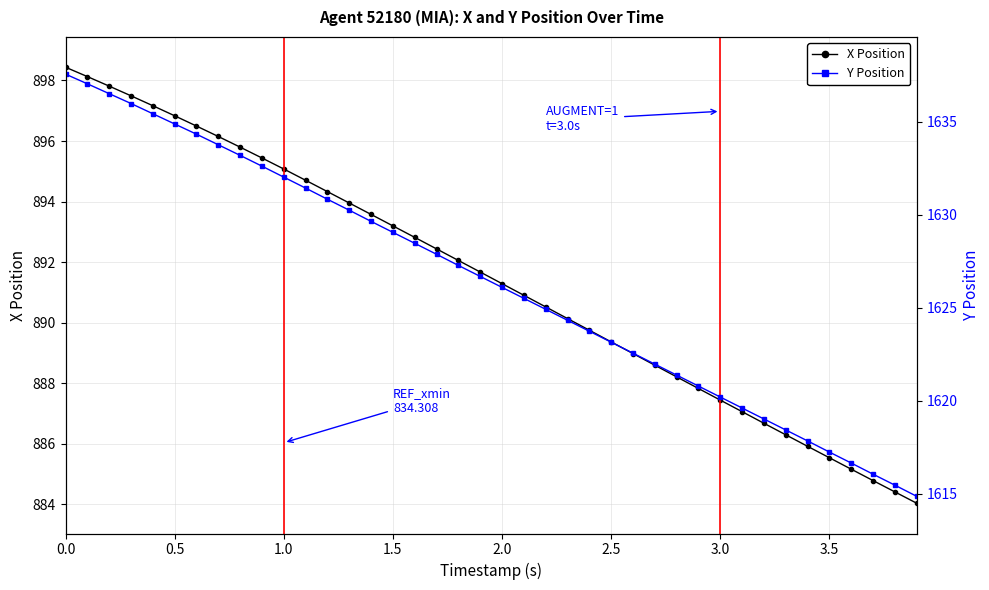

How many data points does each series have?

40